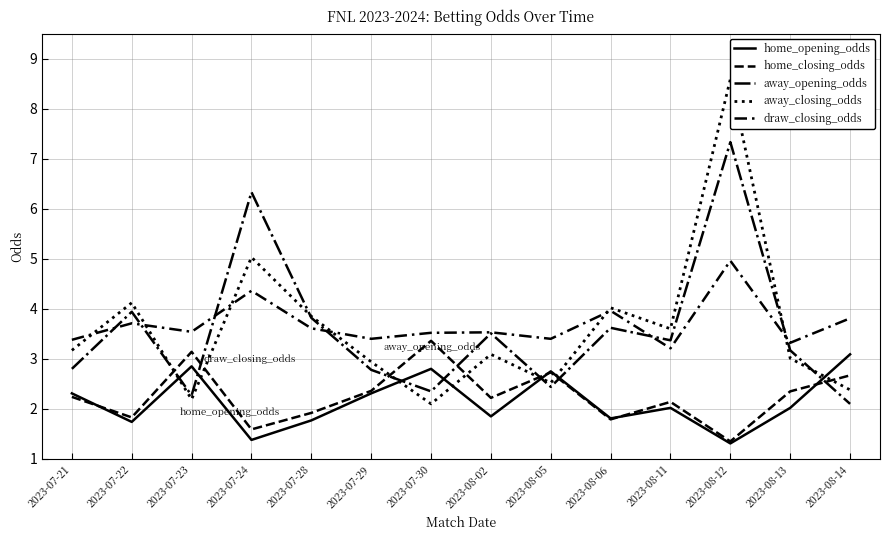

In home_opening_odds, how many points are lower than both neighbors (excluding endpoints)?

5